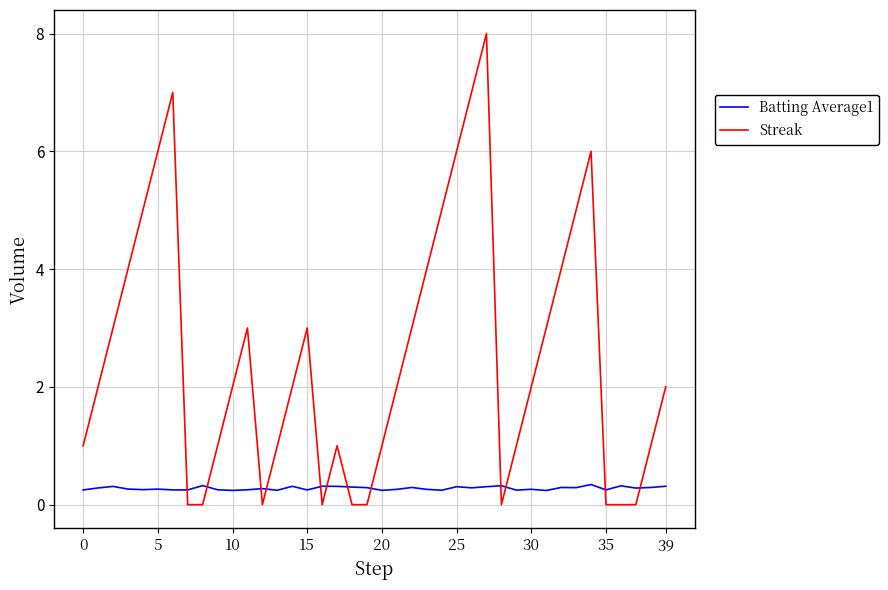

How many distinct data groups are displayed?

2